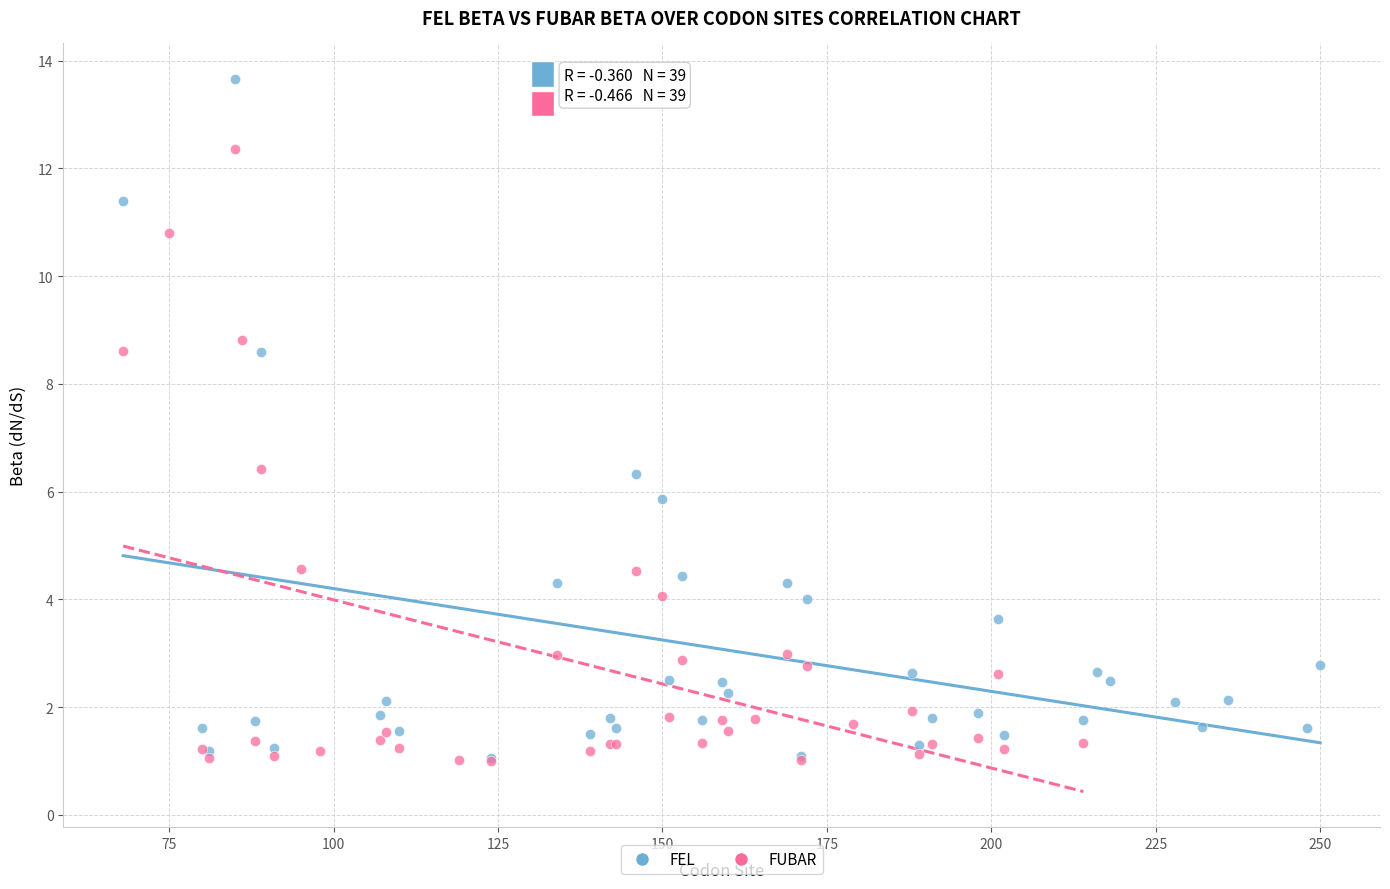

Which series reaches the maximum Y coordinate?

FEL